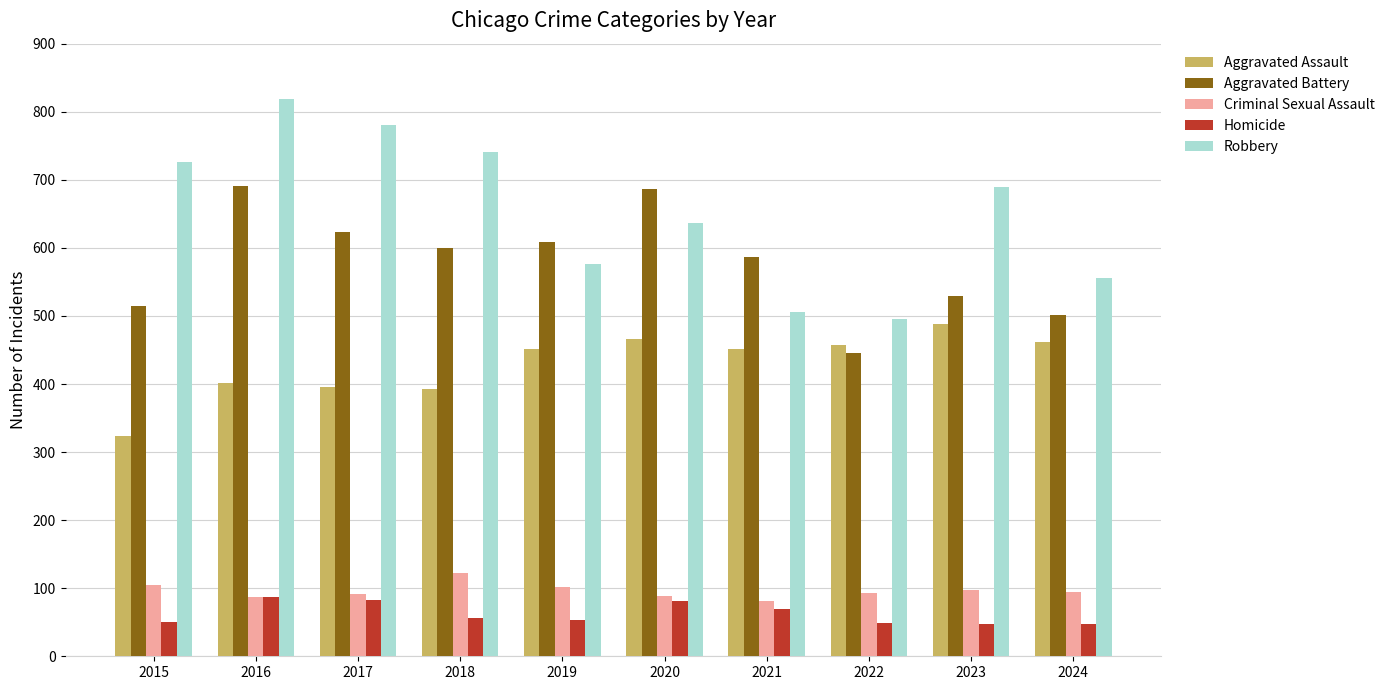

At which label does Aggravated Assault reach its peak?

2023